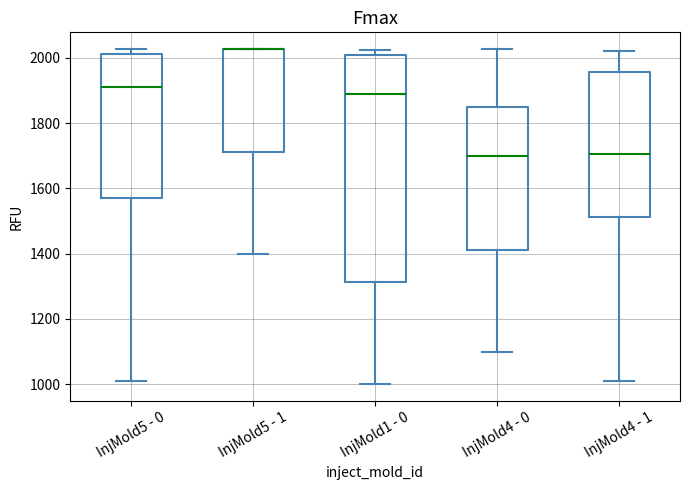

Reading left to right, transcribe this box plot: for each box, give where its median line is, the range the box spans, and where its two whiskers end, as read against the y-axis. The values are not printed on the chart, so give them approximately, as read against the axis.

InjMold5 - 0: median 1900, box 1580 to 2000, whiskers 1020 to 2020
InjMold5 - 1: median 2020 (drawn on the box's upper edge), box 1720 to 2020, whiskers 1400 to 2020
InjMold1 - 0: median 1900, box 1320 to 2000, whiskers 1000 to 2020
InjMold4 - 0: median 1700, box 1420 to 1860, whiskers 1100 to 2020
InjMold4 - 1: median 1700, box 1520 to 1960, whiskers 1020 to 2020